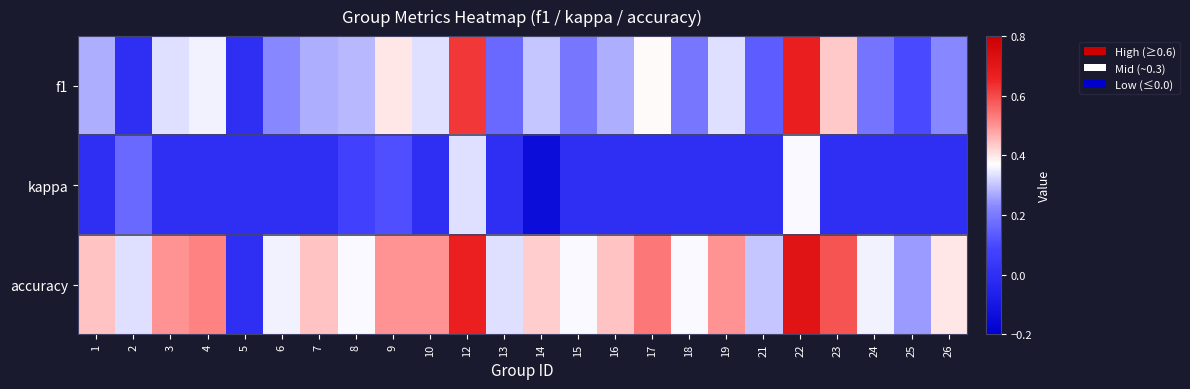

Which category has the lowest value across all series?

14